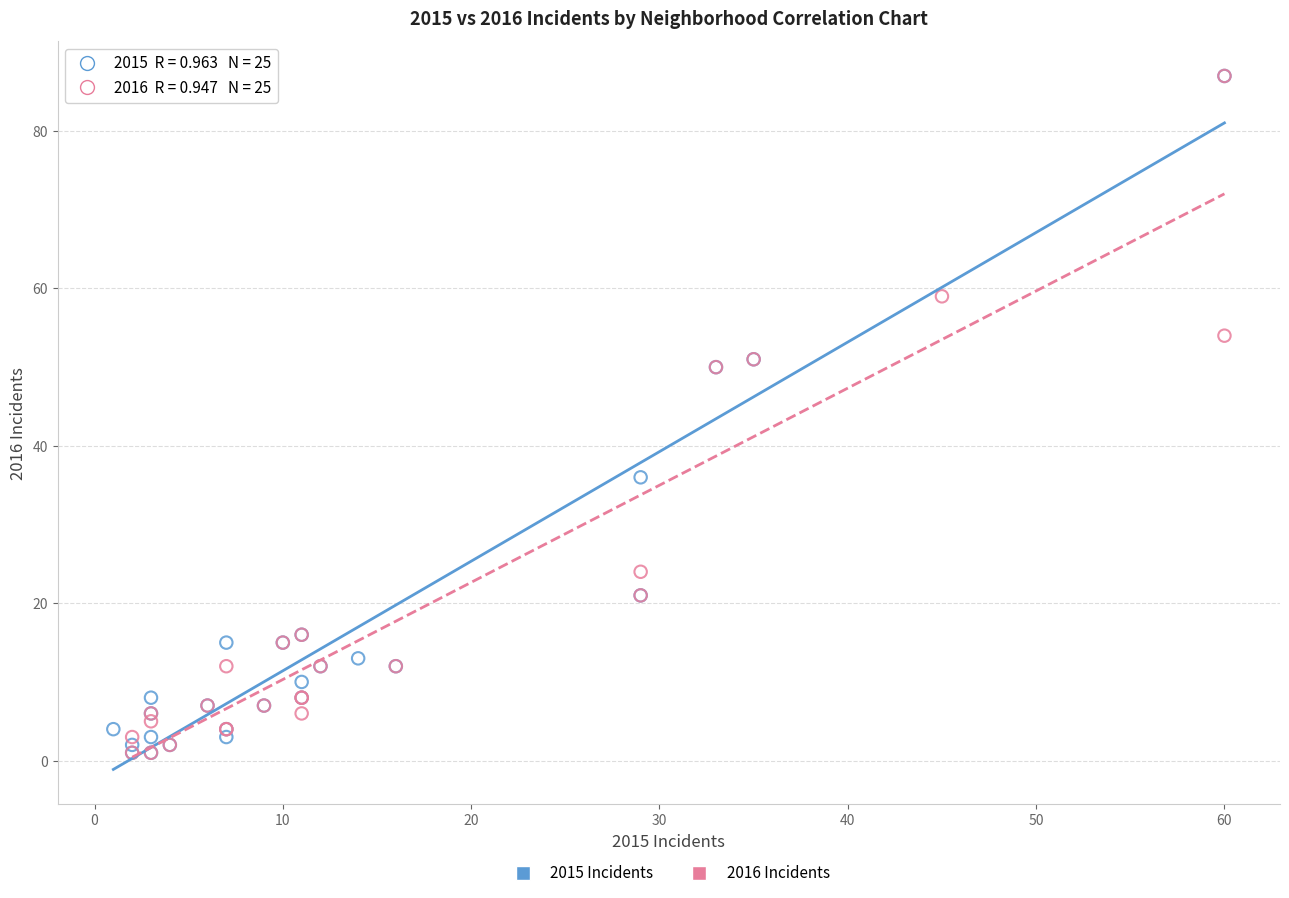

What are all the series names shown in the legend?

2015 Incidents, 2016 Incidents